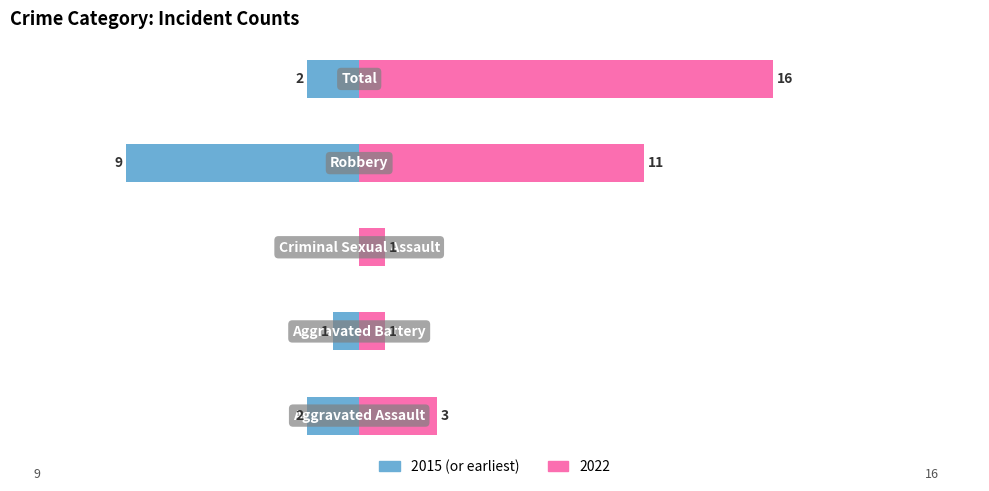

The chart shows a value of -2 at 1. True or false?

False